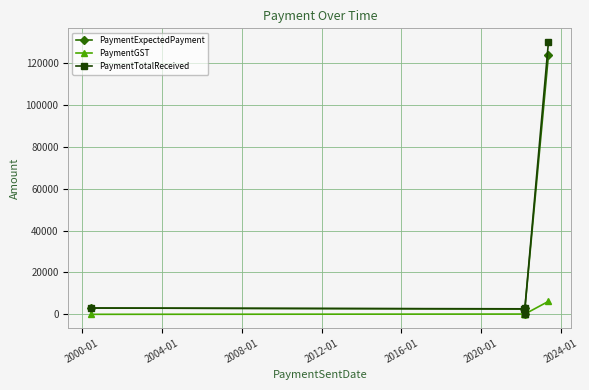

What is the value of the PaymentExpectedPayment point at the 1st from the left?

3000.0